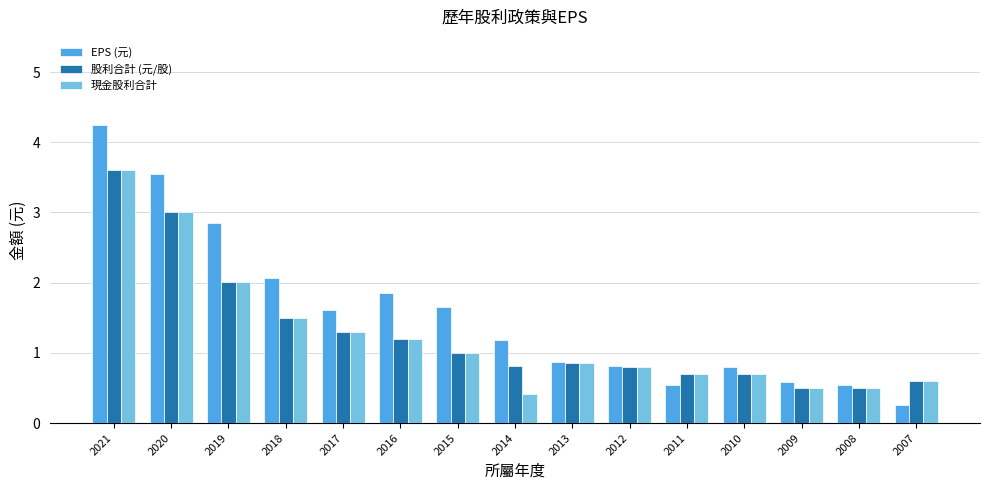

True or false: EPS (元) has a value of 0.3 at 2007.

True